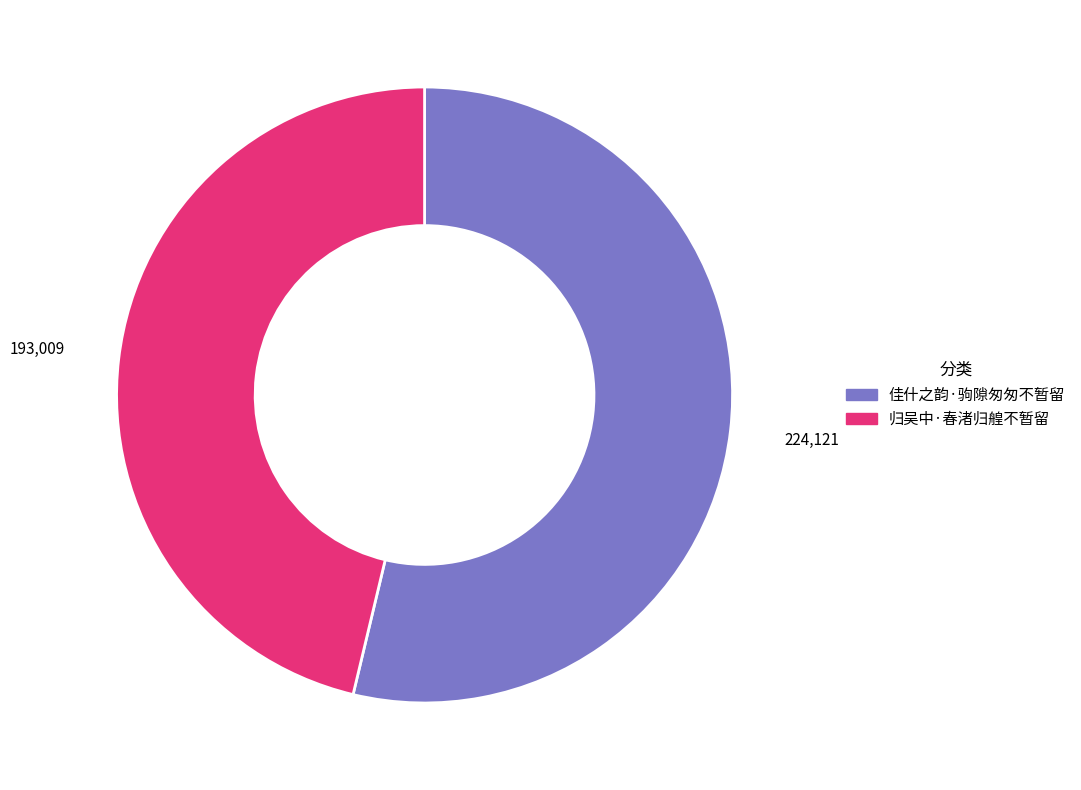

Approximately how many times larger is the value at 佳什之韵·驹隙匆匆不暂留 compared to 归吴中·春渚归艎不暂留?

1.2